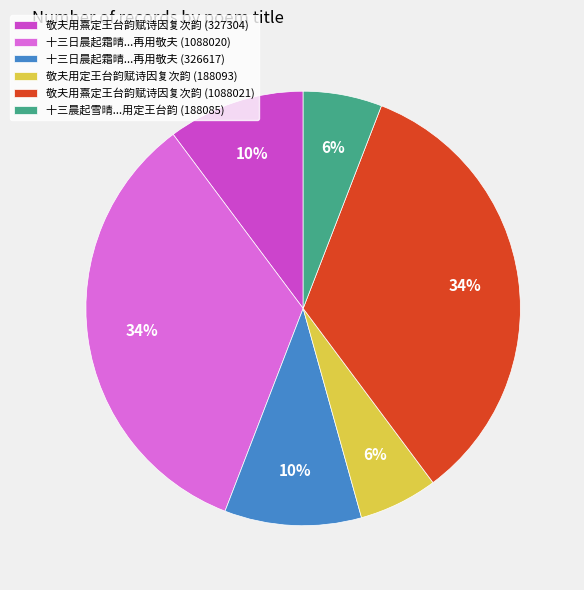

Which has a higher value, 敬夫用定王台韵赋诗因复次韵 (188093) or 十三日晨起霜晴...再用敬夫 (1088020)?

十三日晨起霜晴...再用敬夫 (1088020)